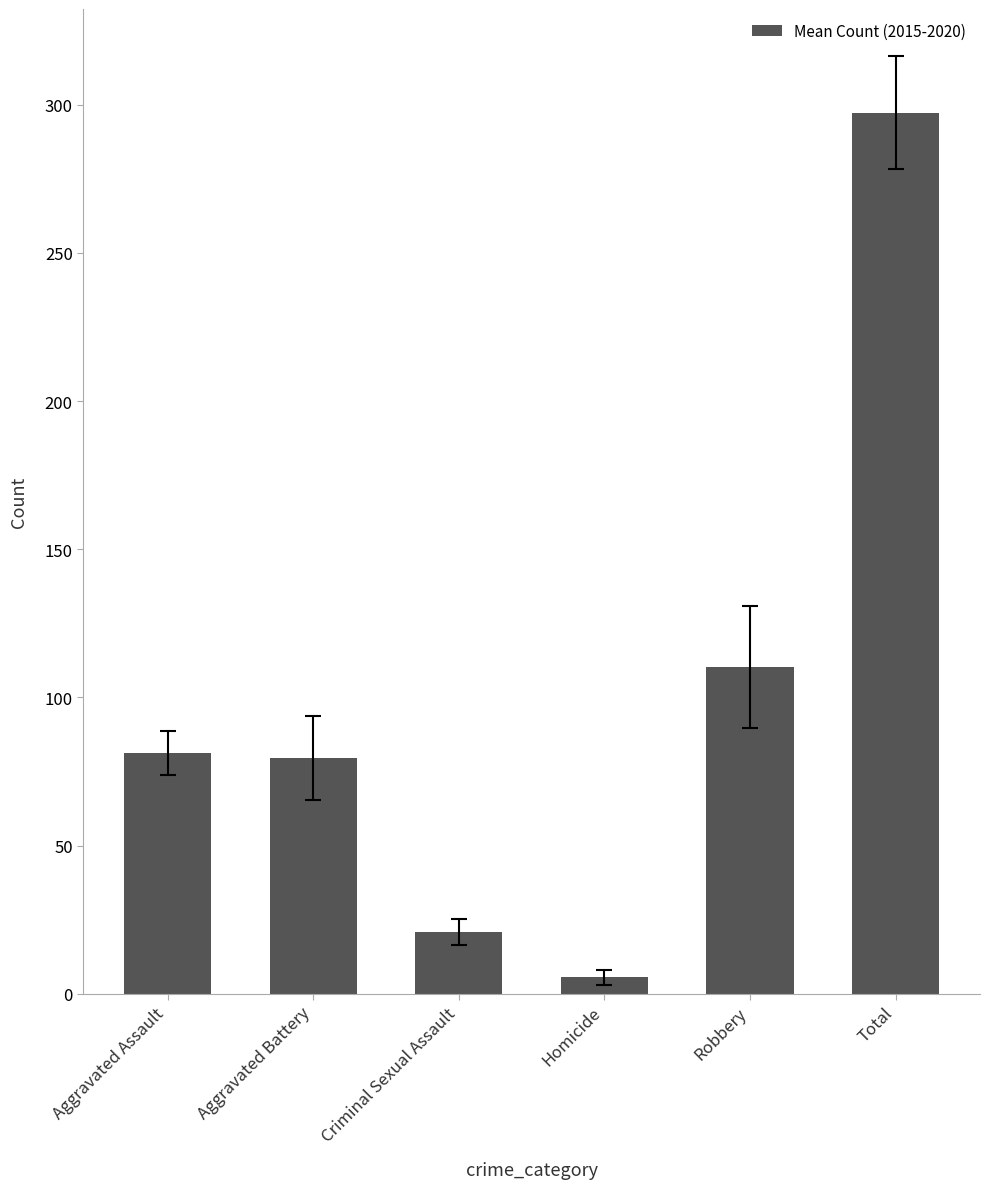

True or false: the data shows 155.2 at Total.

False